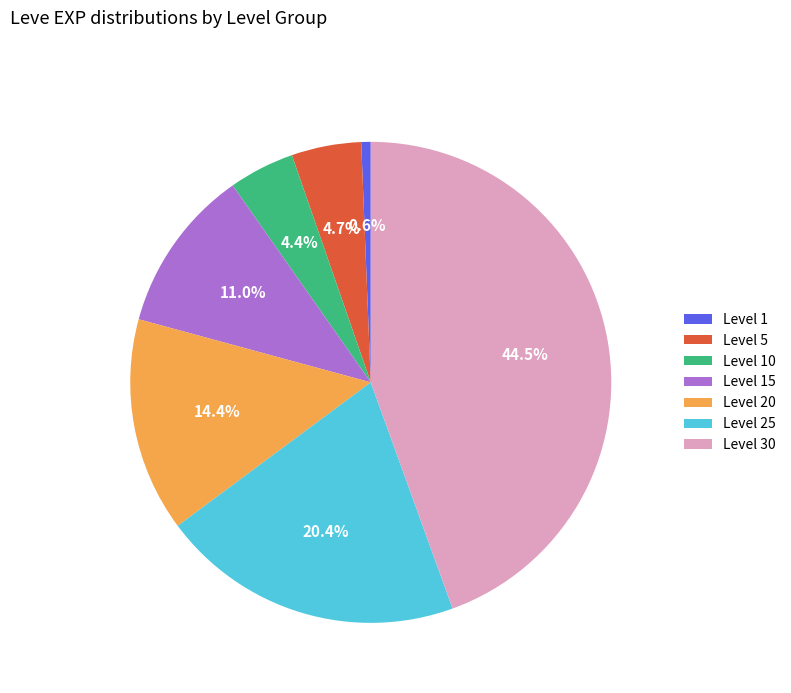

Between Level 30 and Level 15, which is larger?

Level 30